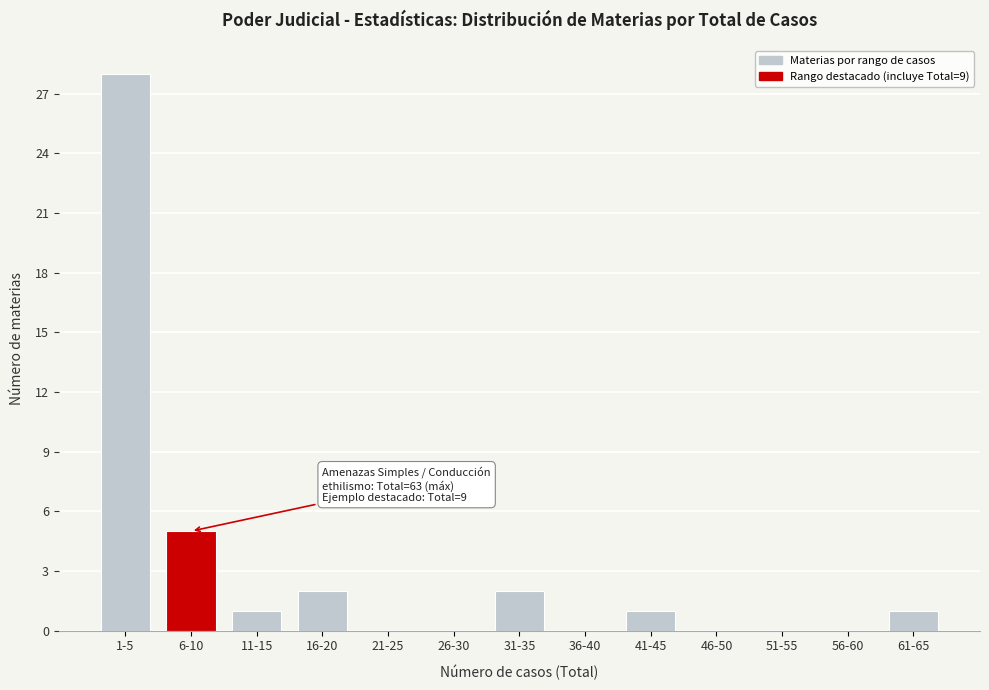

Reading left to right, what are all the values shown in this chart?

1-5=28	6-10=5	11-15=1	16-20=2	21-25=0	26-30=0	31-35=2	36-40=0	41-45=1	46-50=0	51-55=0	56-60=0	61-65=1